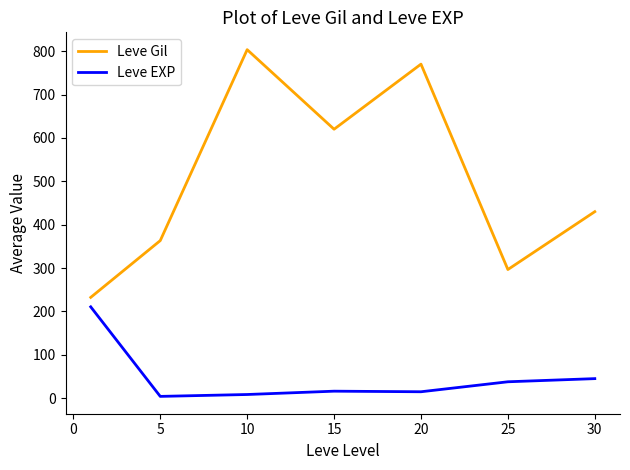

True or false: Leve Gil and Leve EXP cross at least once.

False